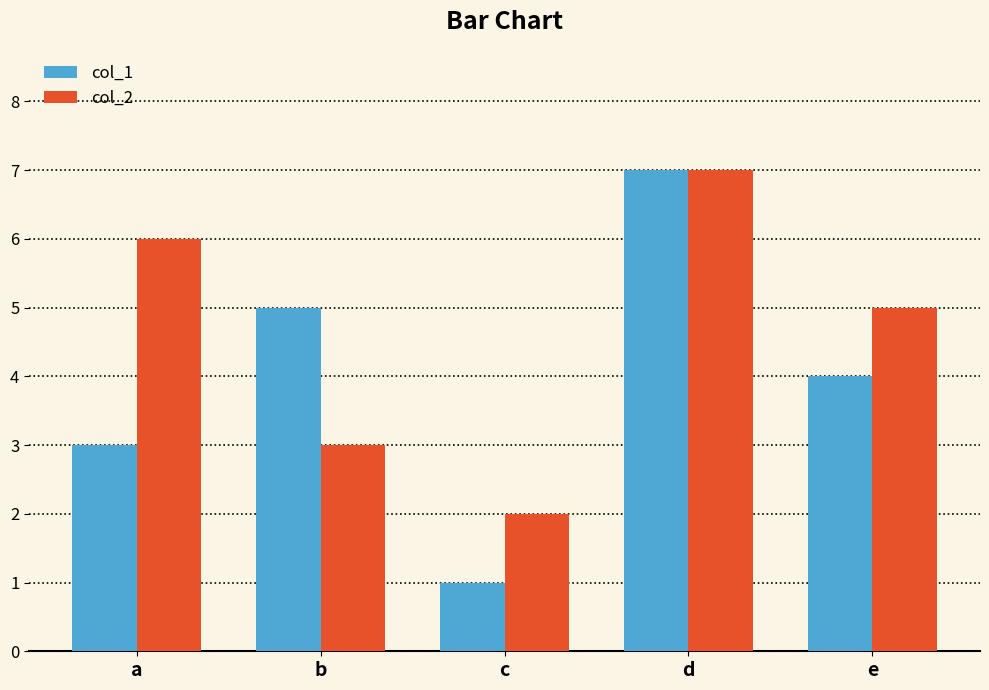

What is the difference between the col_1 values at e and b?

1